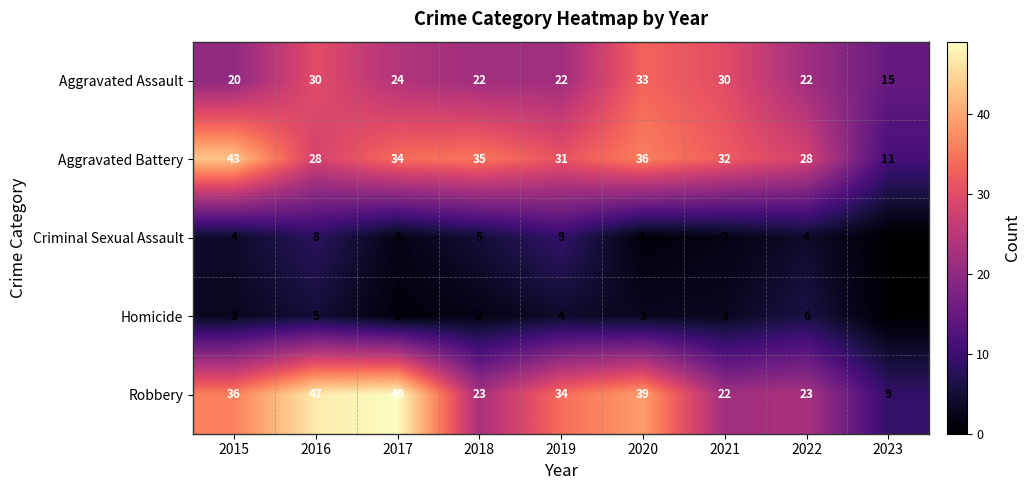

List the series in order of their peak value, highest first.

Robbery, Aggravated Battery, Aggravated Assault, Criminal Sexual Assault, Homicide